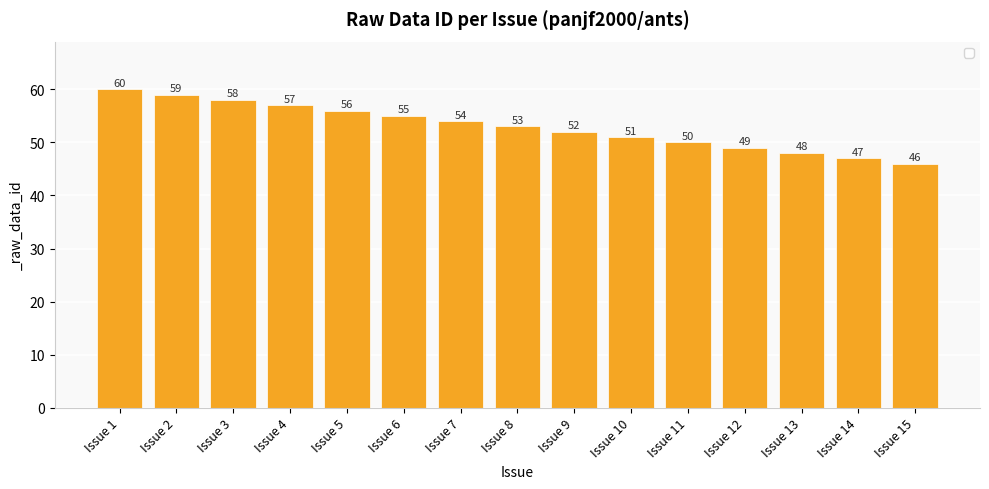

Rank the categories by value from lowest to highest.

Issue 15, Issue 14, Issue 13, Issue 12, Issue 11, Issue 10, Issue 9, Issue 8, Issue 7, Issue 6, Issue 5, Issue 4, Issue 3, Issue 2, Issue 1